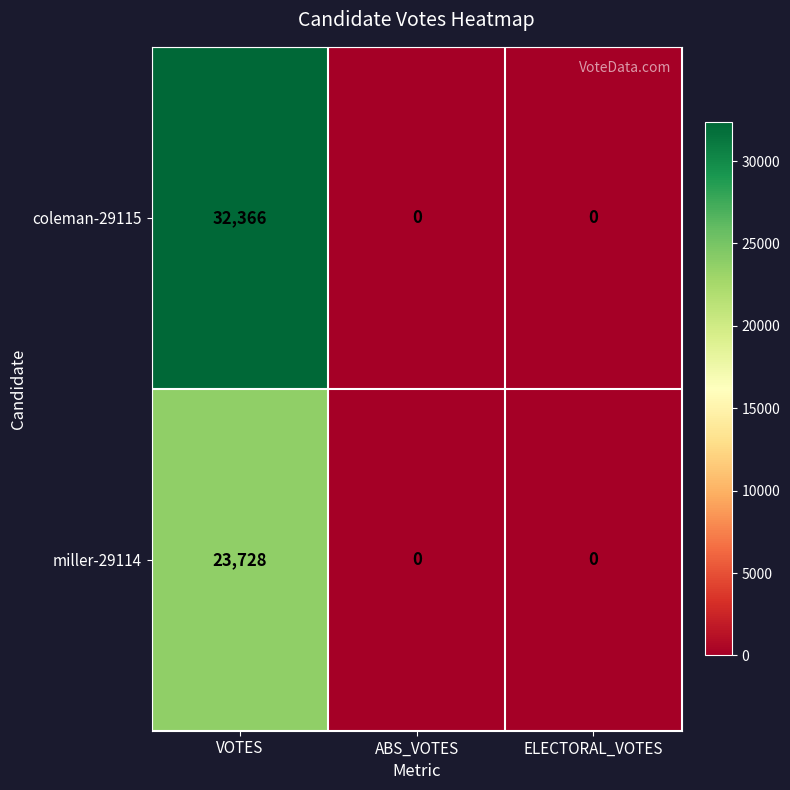

What is the highest value of the miller-29114 series?

23728